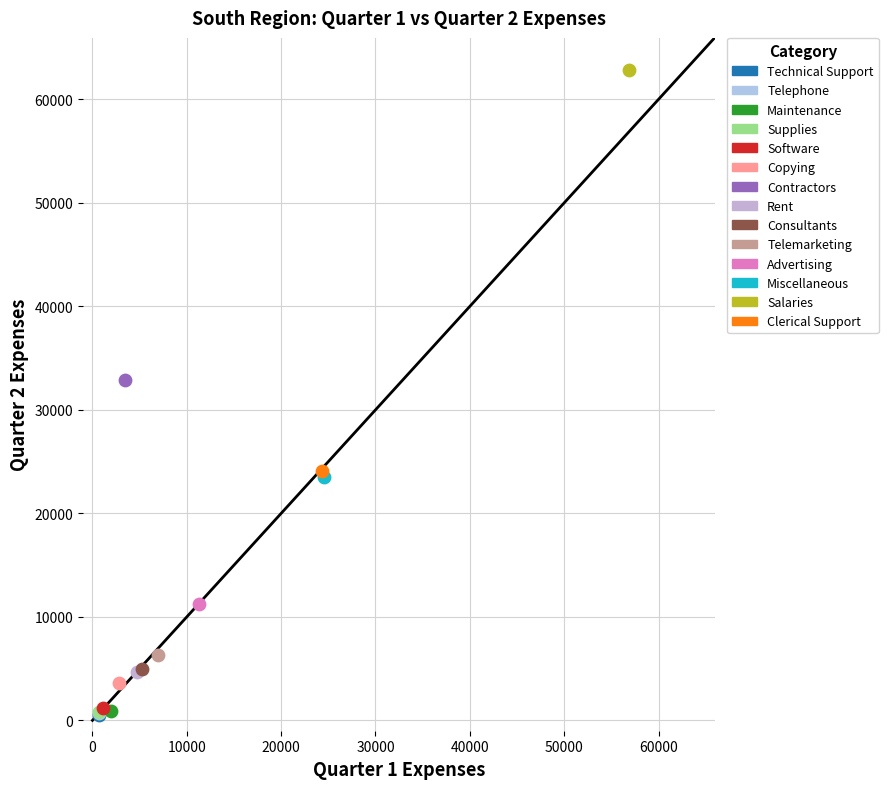

What are all the series names shown in the legend?

Technical Support, Telephone, Maintenance, Supplies, Software, Copying, Contractors, Rent, Consultants, Telemarketing, Advertising, Miscellaneous, Salaries, Clerical Support